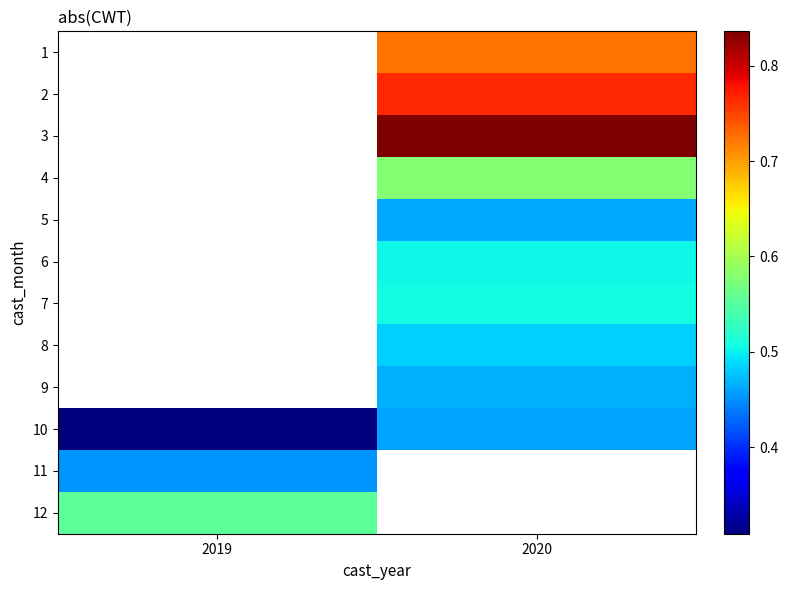

What is the maximum value for 10?

0.5